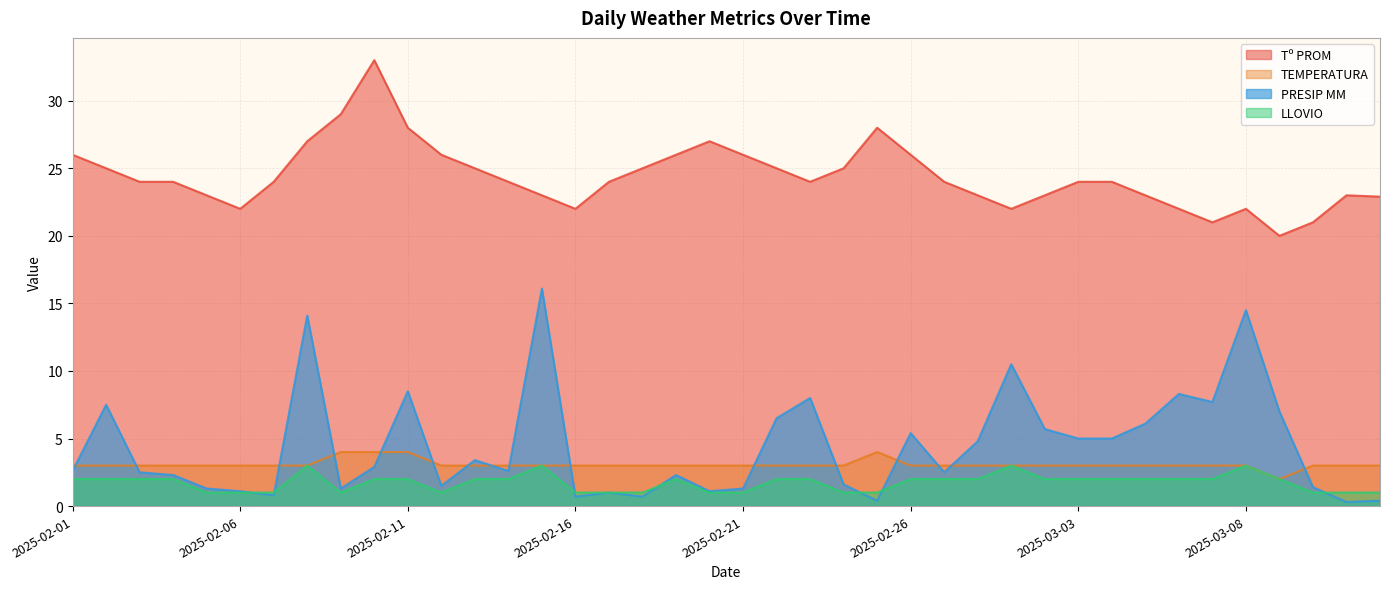

Does the chart display data point markers on the line(s)?

No